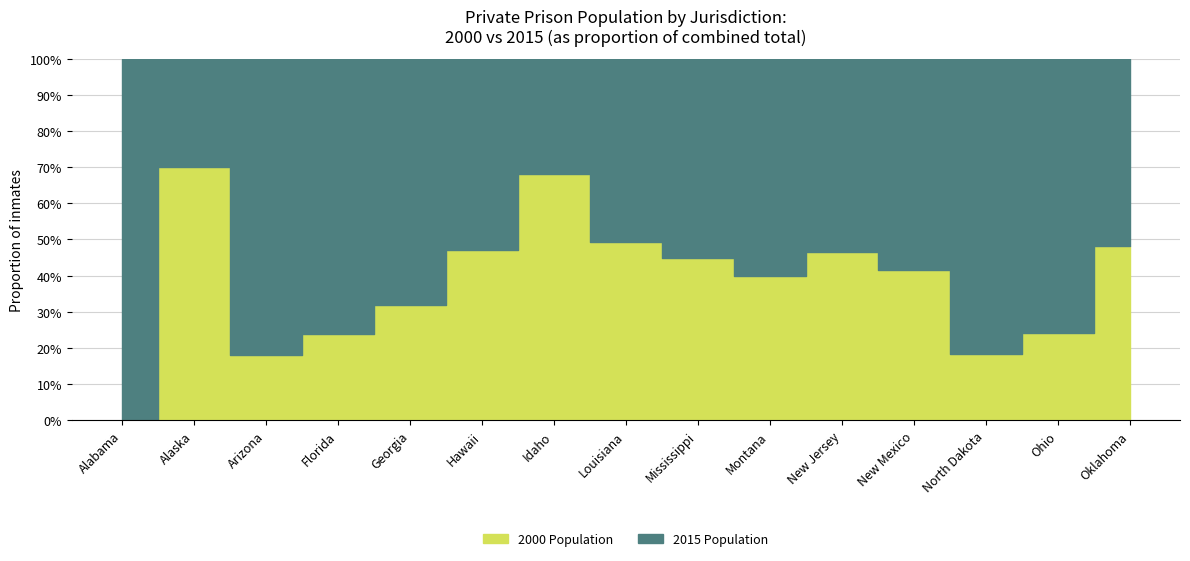

How many lines are shown in the chart?

2